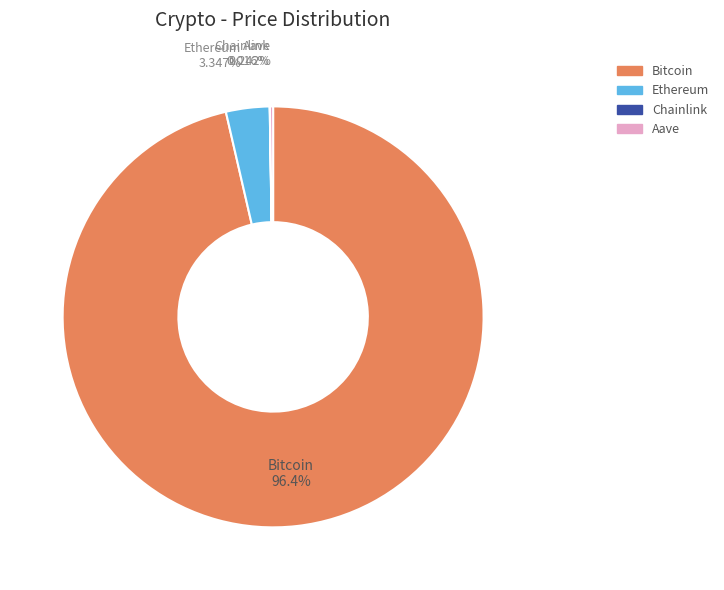

Is it true that Ethereum is 12% of the pie?

False